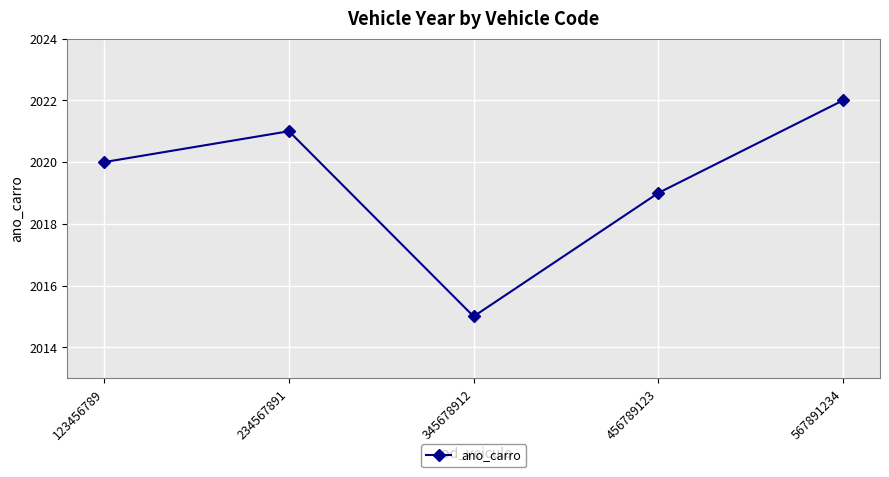

What is the sum of all values?

10097